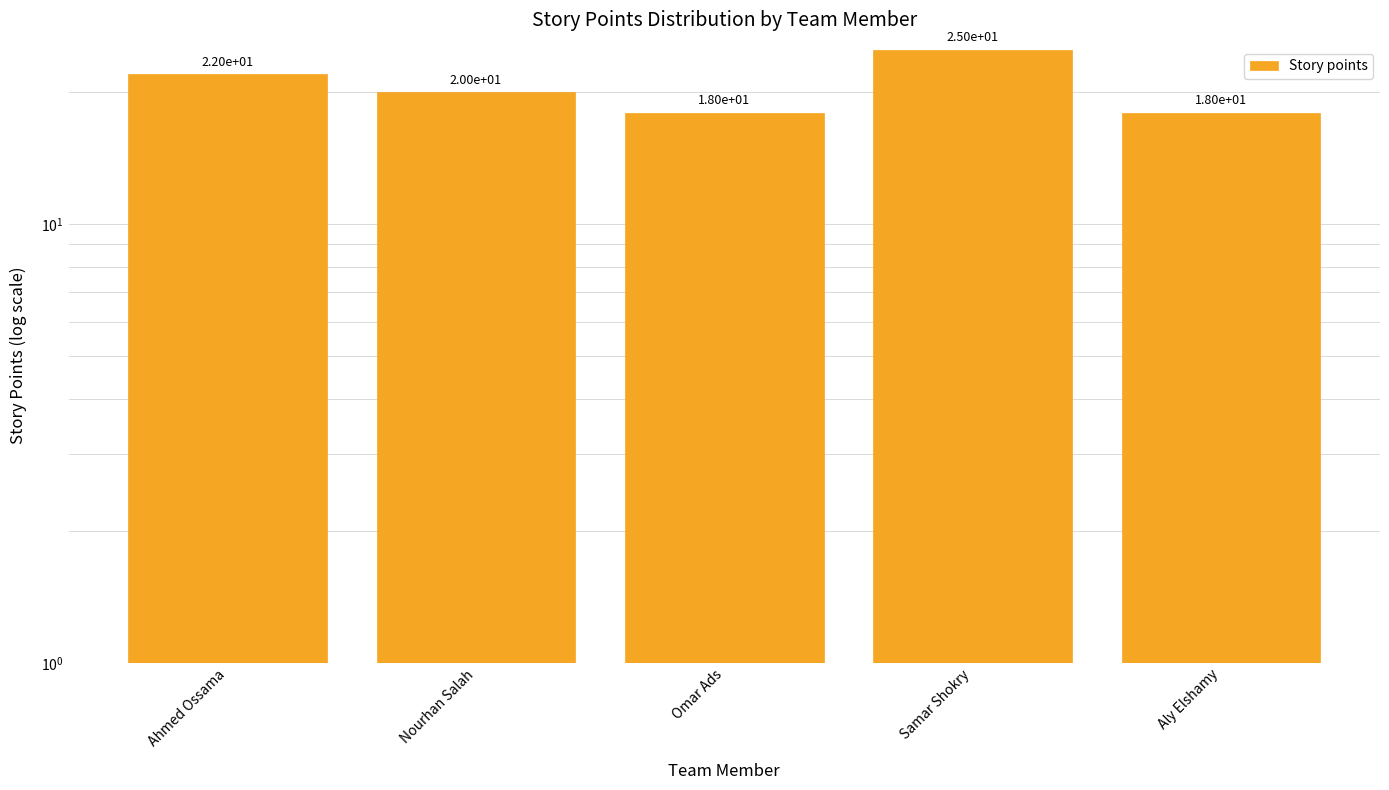

Count the number of data series in this chart.

1